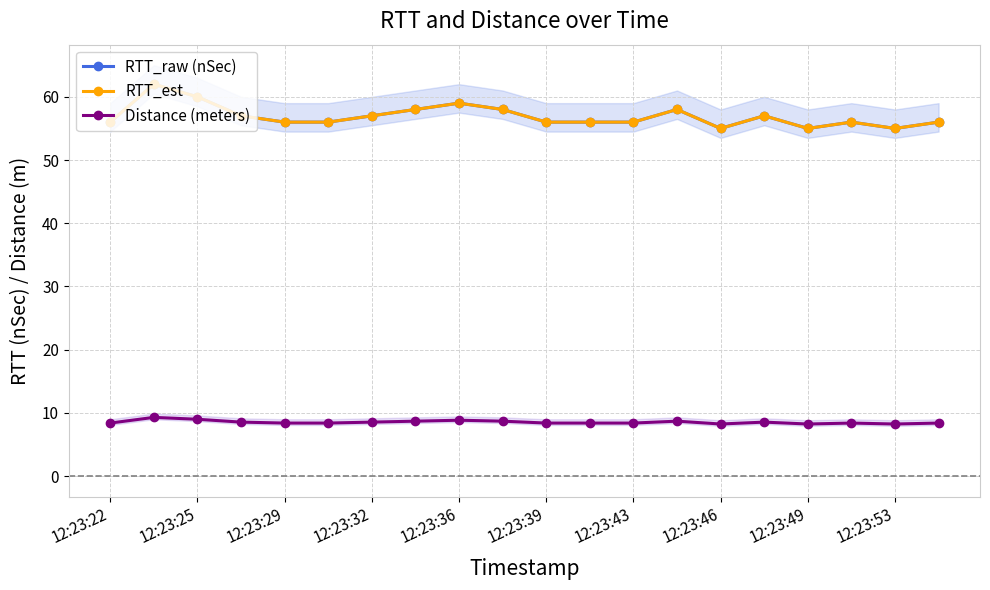

Reading right to left, what are all the values shown in this chart?

RTT_raw (nSec): 56.0	55.0	56.0	55.0	57.0	55.0	58.0	56.0	56.0	56.0	58.0	59.0	58.0	57.0	56.0	56.0	57.0	60.0	62.0	56.0
RTT_est: 56.0	55.0	56.0	55.0	57.0	55.0	58.0	56.0	56.0	56.0	58.0	59.0	58.0	57.0	56.0	56.0	57.0	60.0	62.0	56.0
Distance (meters): 8.4	8.2	8.4	8.2	8.6	8.2	8.7	8.4	8.4	8.4	8.7	8.8	8.7	8.6	8.4	8.4	8.6	9.0	9.3	8.4